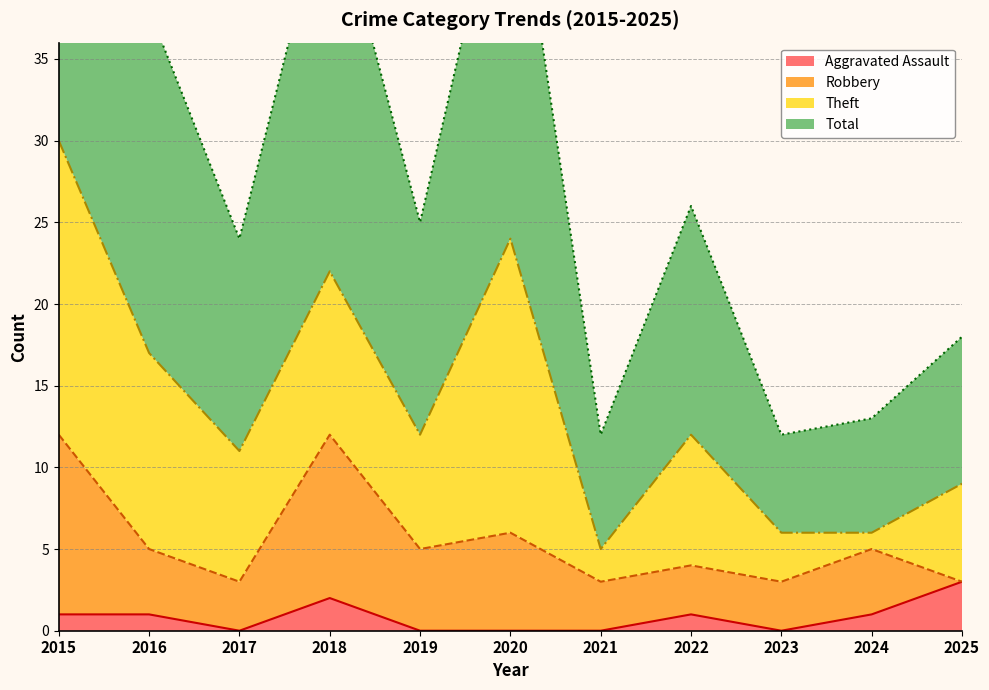

At which category does Total reach its first local valley?

2017